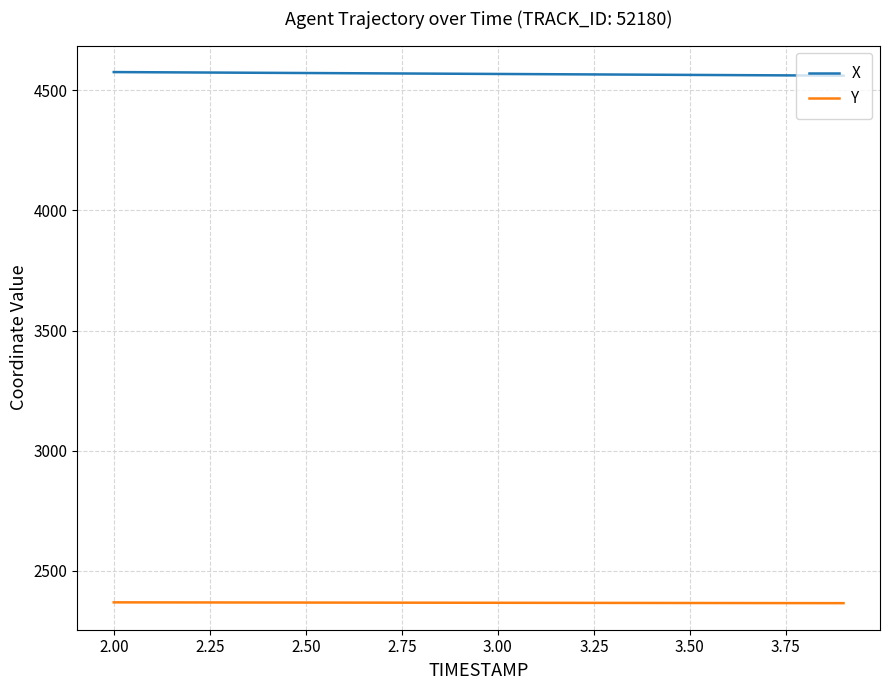

What is the smallest value displayed?

2365.2